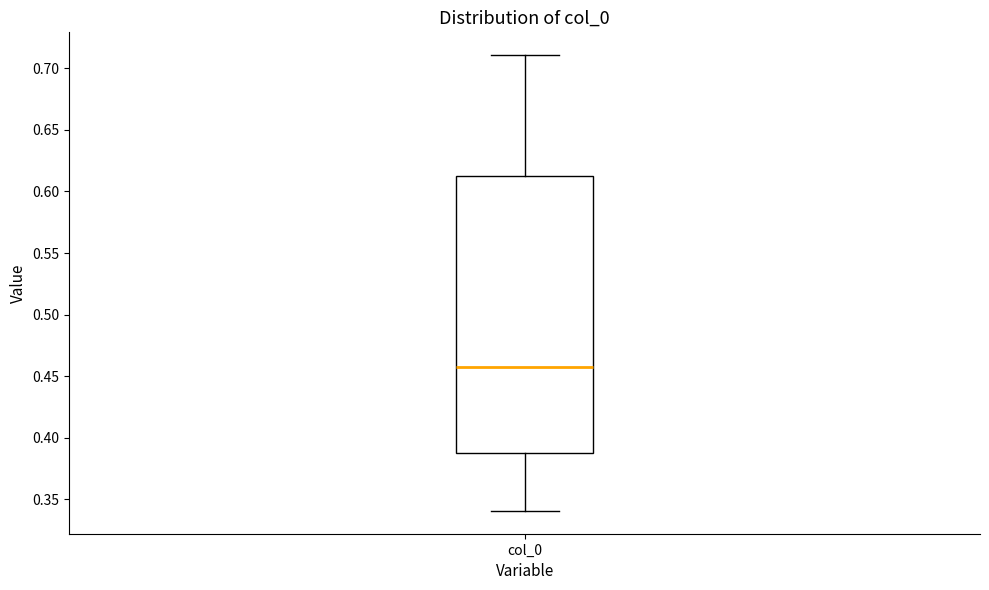

Read this box plot against the y-axis: the position of the median line, the range covered by the box, and the ends of both whiskers. The values are not printed on the chart, so give them approximately, as read against the axis.

median 0.460, box 0.385 to 0.610, whiskers 0.340 to 0.710